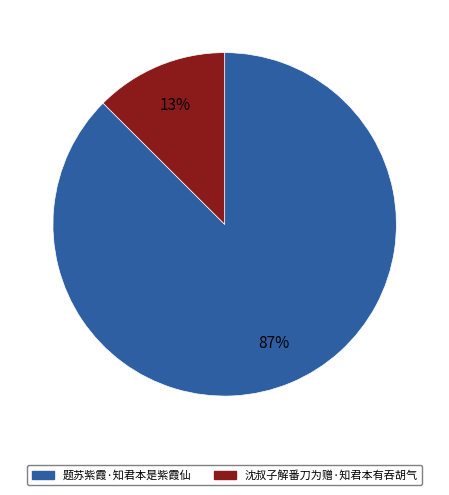

Which category has the biggest portion of the pie?

题苏紫霞·知君本是紫霞仙